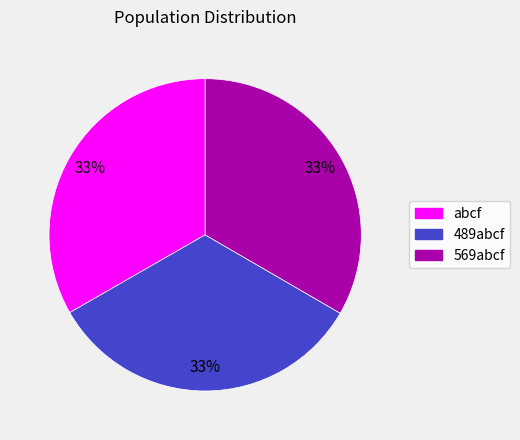

What percentage is the 489abcf slice, to the nearest percent?

33%